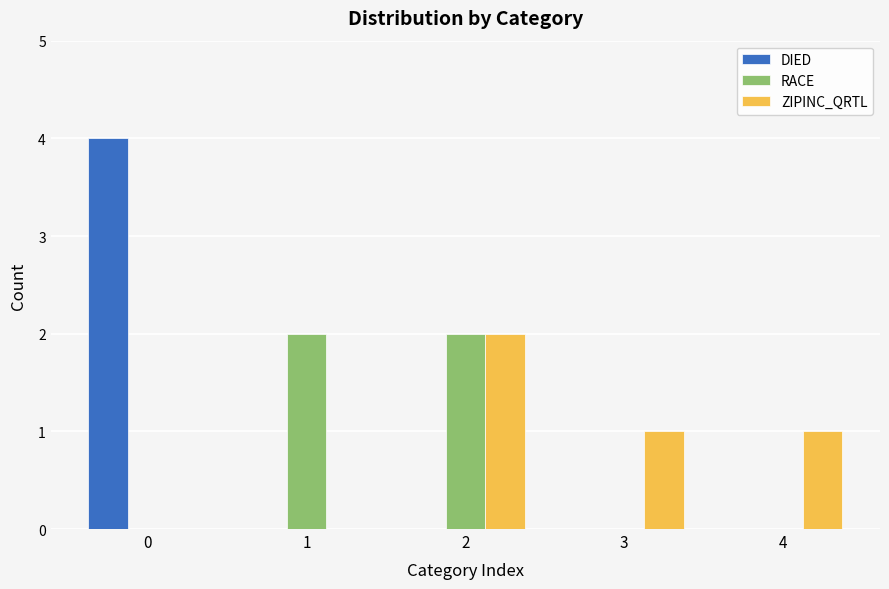

What is the sum of all ZIPINC_QRTL values?

4